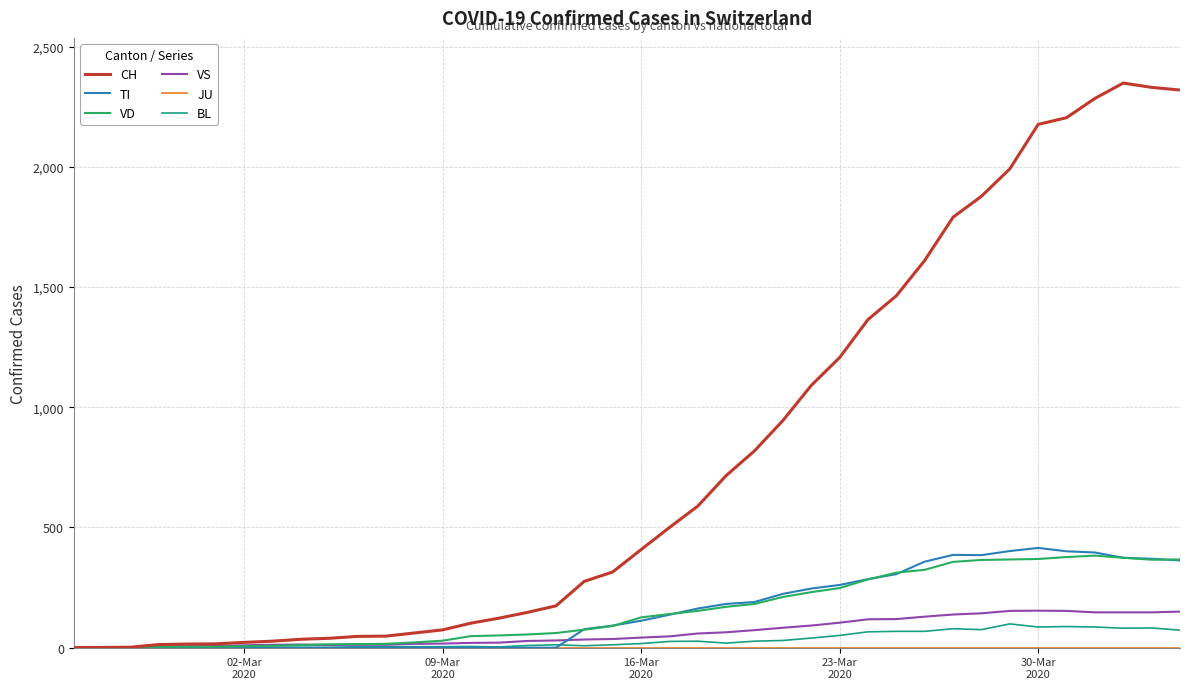

What is the maximum value shown in the chart?

2349